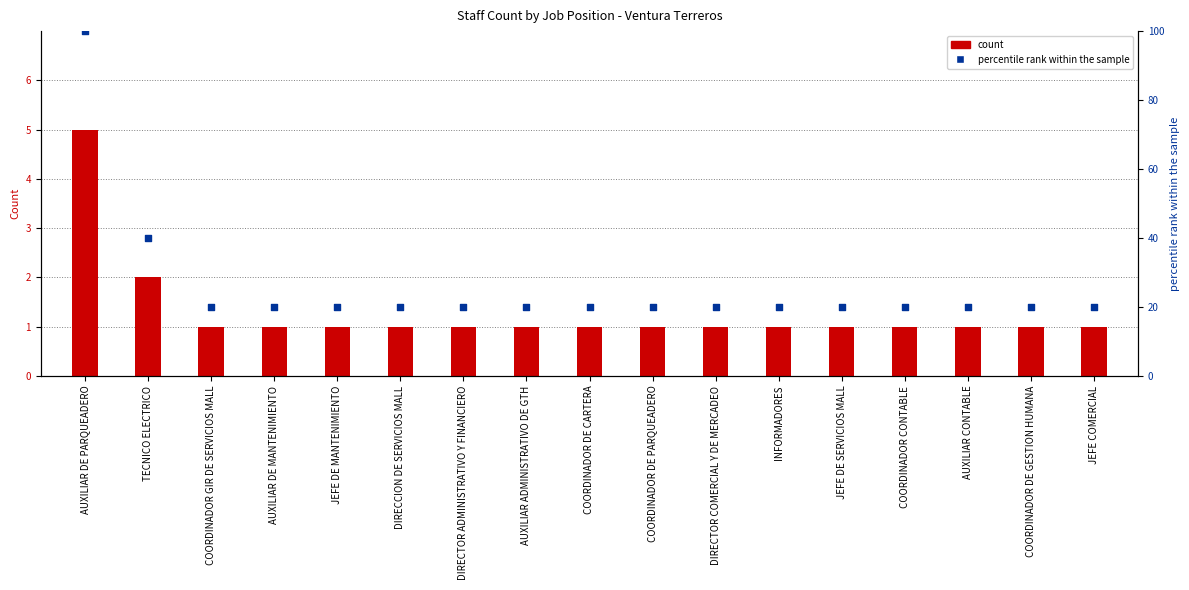

Which series contains the lowest Y value?

count